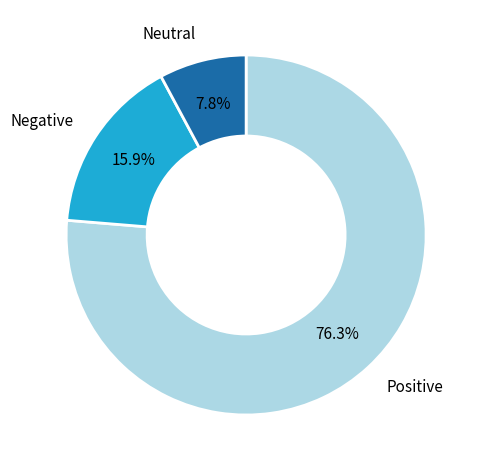

Which slice is the largest?

Positive